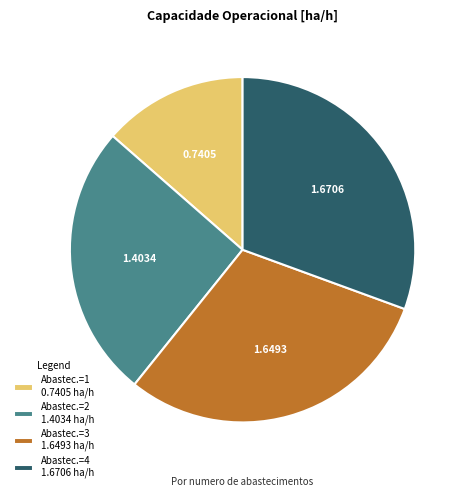

Combined, do Abastec.=2 1.4034 ha/h and Abastec.=3 1.6493 ha/h account for over 50%?

Yes